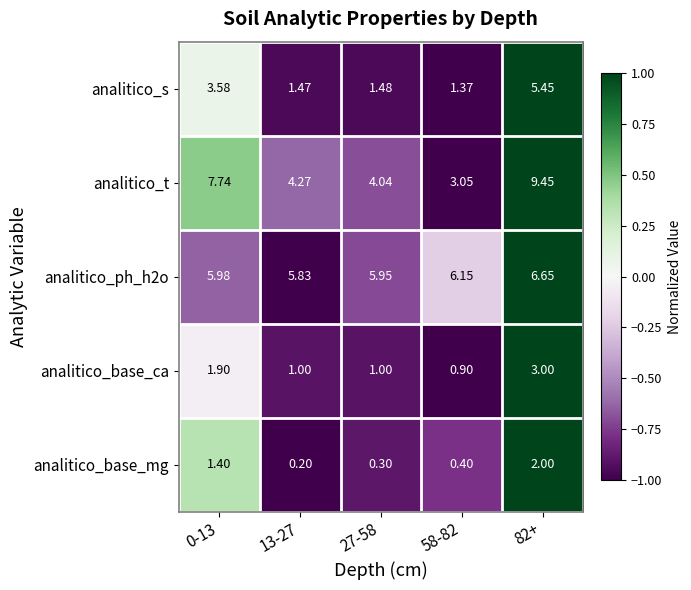

Which series has the widest spread of values?

analitico_t